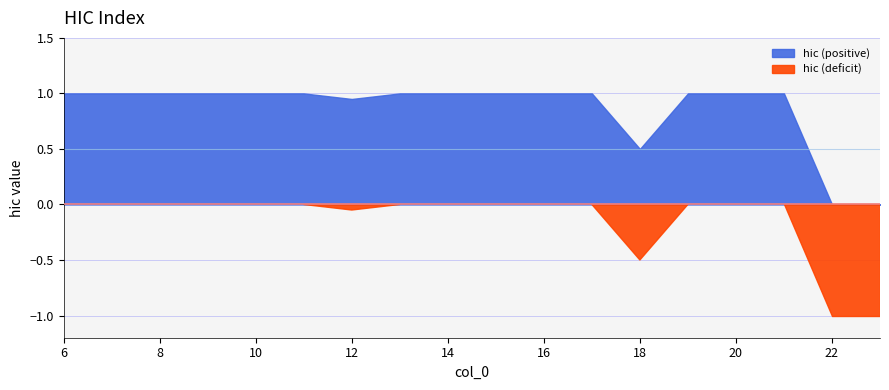

List the labels in order of value, largest first.

6, 7, 8, 9, 10, 11, 13, 14, 15, 16, 17, 19, 20, 21, 12, 18, 22, 23